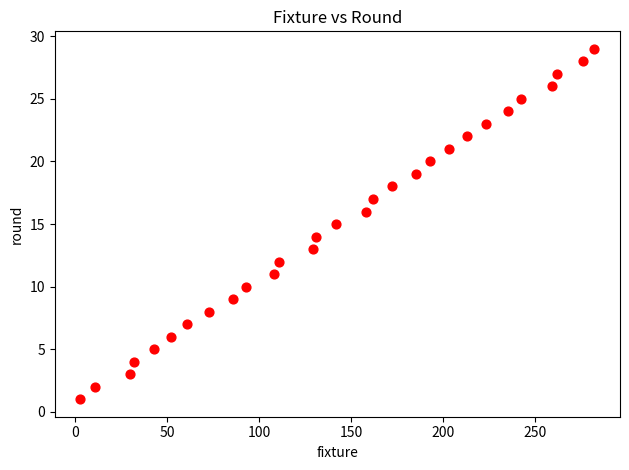

What is the range of X values (max minus min)?

279